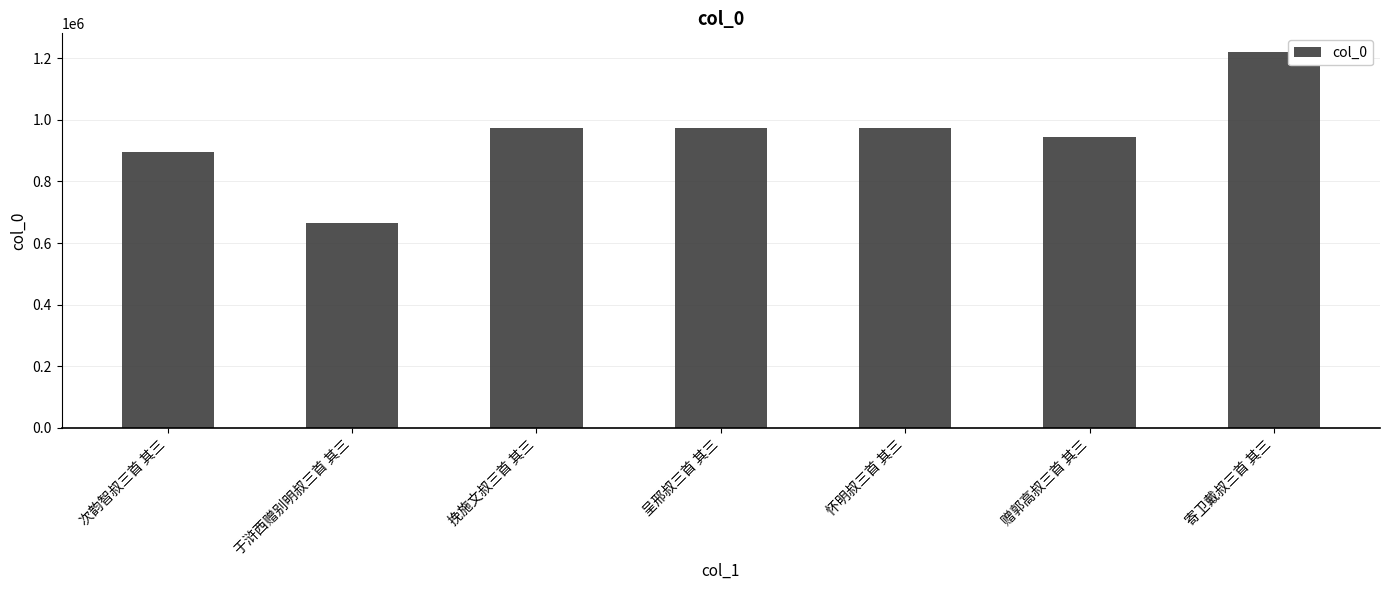

The chart shows a value of 942934 at 赠郭高叔三首 其三. True or false?

True